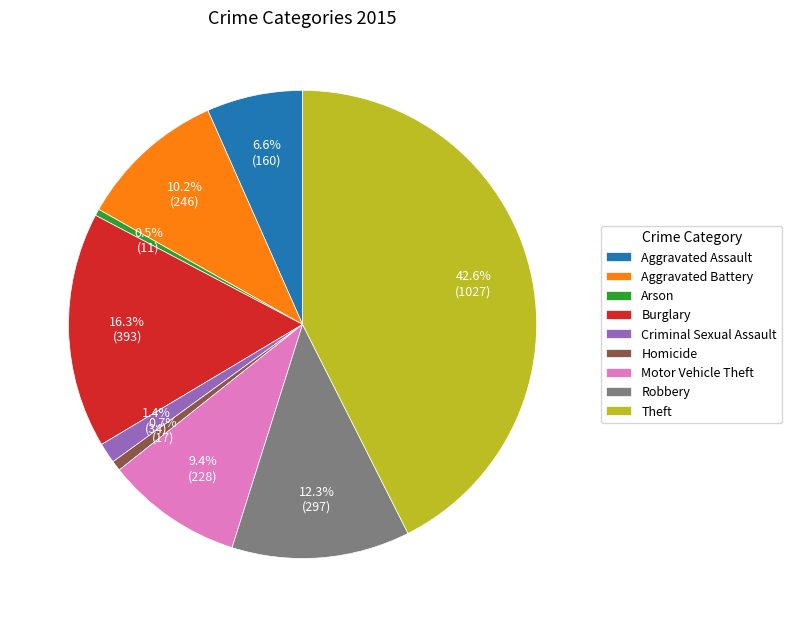

How many slices are in this pie chart?

9